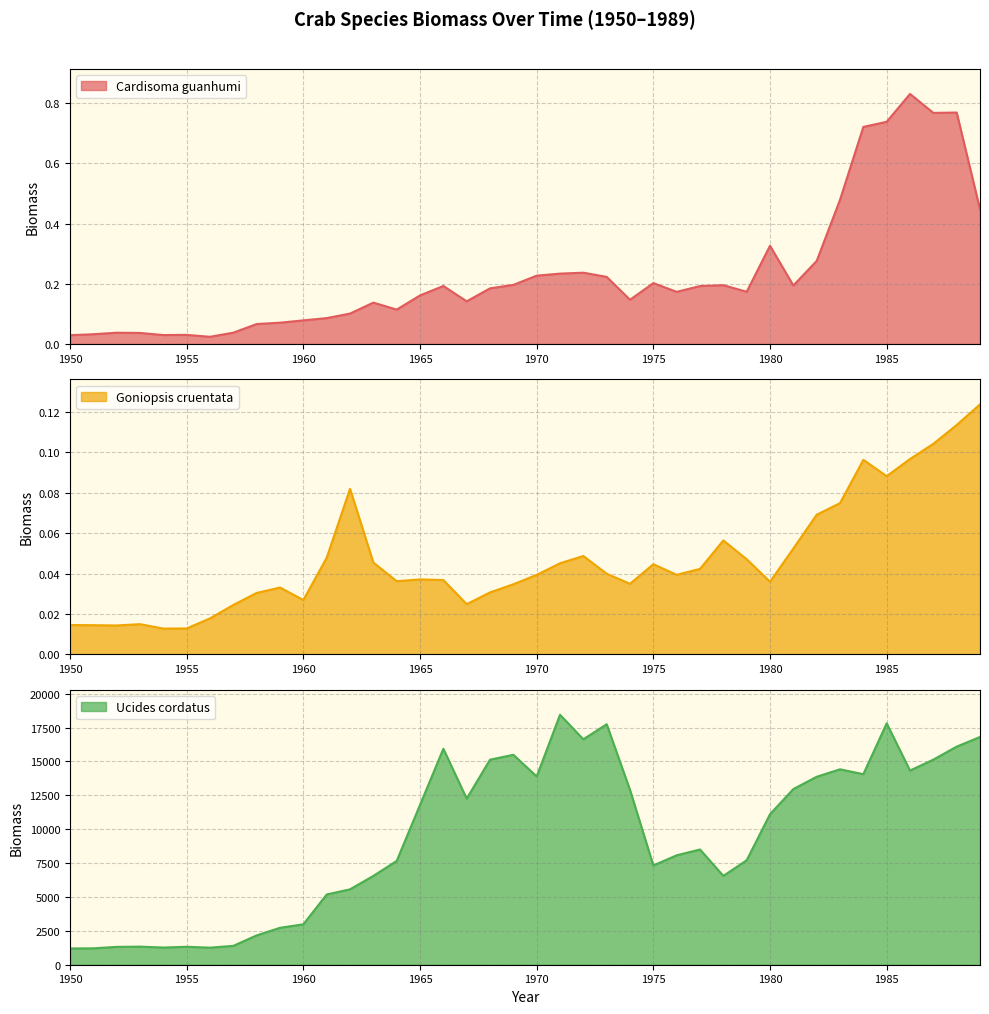

Which series has the largest total across all categories?

Ucides cordatus